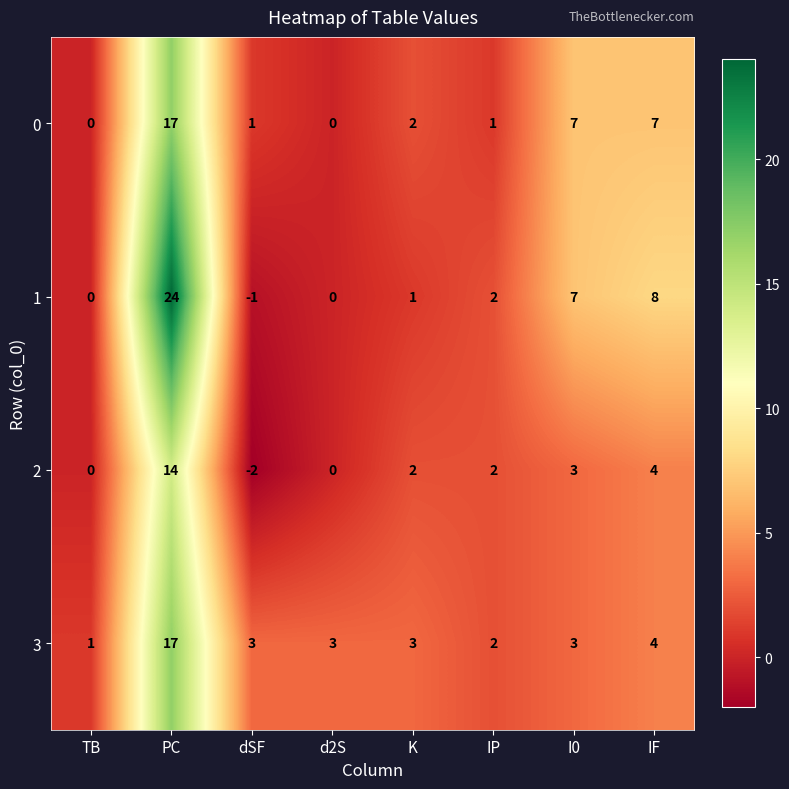

At which category is the sum across all series the highest?

PC